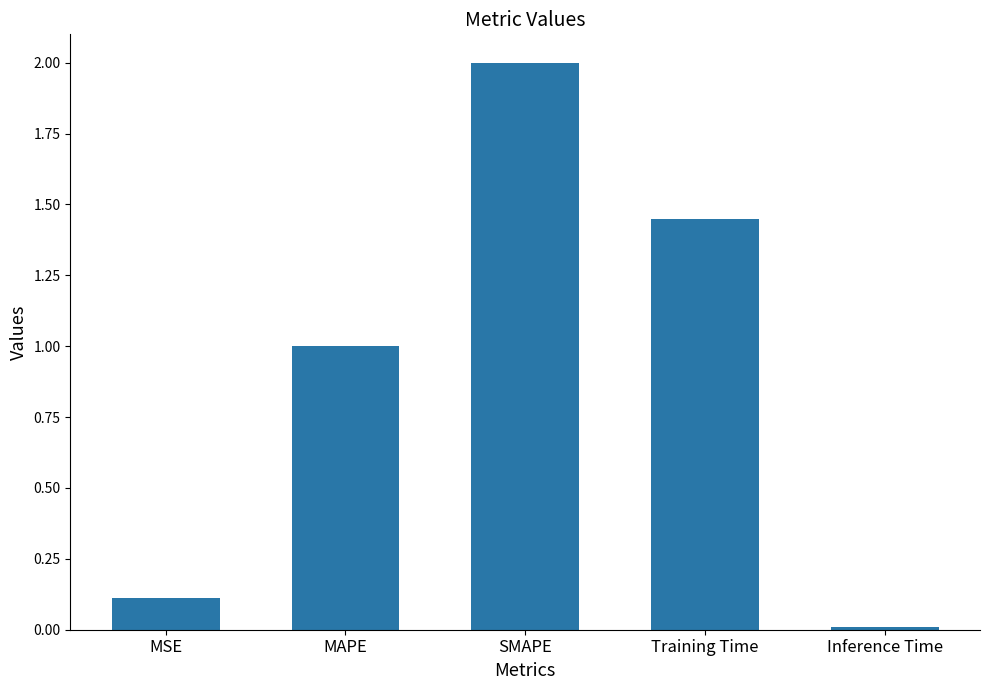

Rank the categories by value from highest to lowest.

SMAPE, Training Time, MAPE, MSE, Inference Time